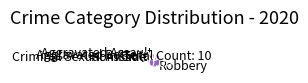

Is the sum of Aggravated Battery and Aggravated Assault greater than half?

No